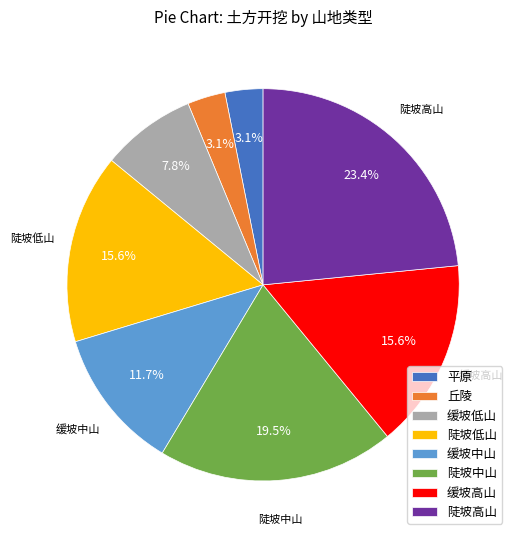

What is the total percentage of 平原 and 缓坡中山?

14.8%